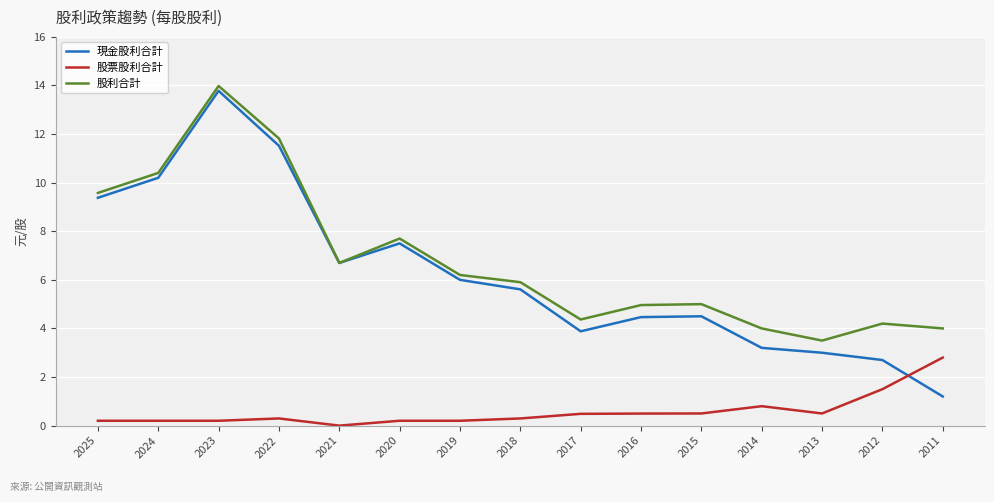

True or false: 股票股利合計 and 股利合計 intersect in this chart.

False